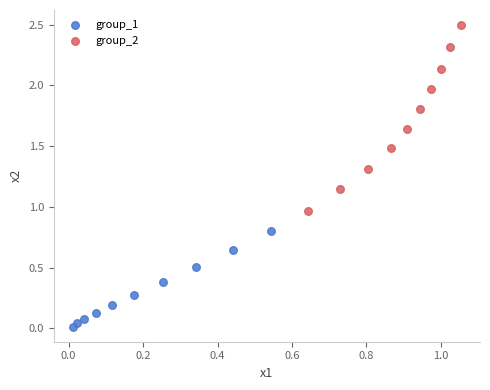

Which series contains the lowest Y value?

group_1